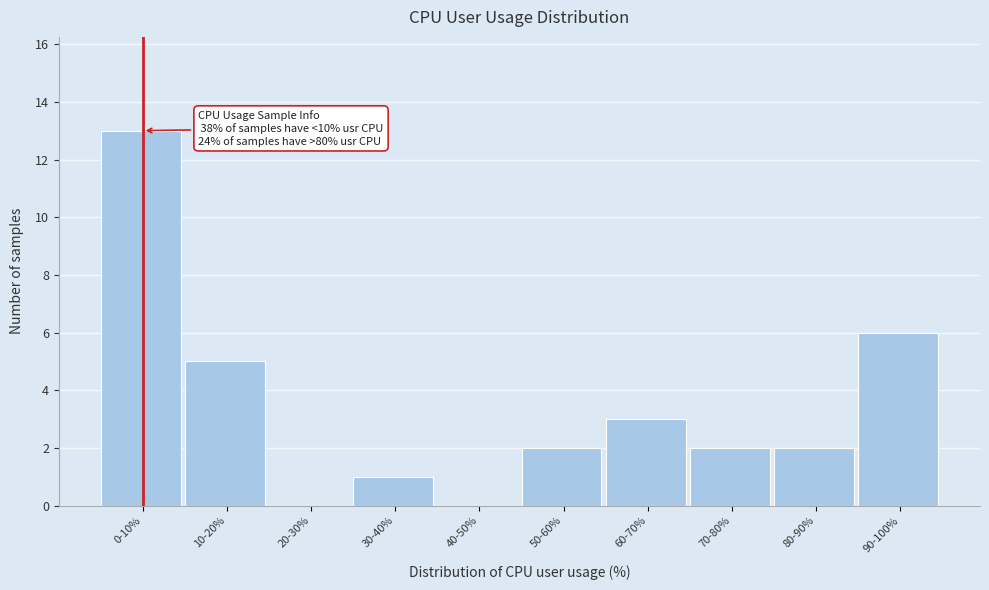

Reading right to left, list all the values displayed in this chart.

90-100%=6	80-90%=2	70-80%=2	60-70%=3	50-60%=2	40-50%=0	30-40%=1	20-30%=0	10-20%=5	0-10%=13